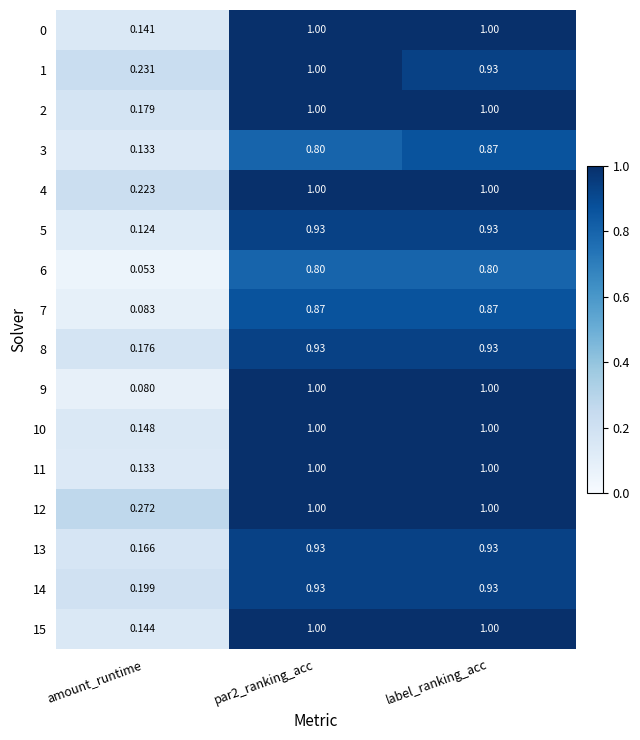

Which category has the lowest value in the 15 series?

amount_runtime